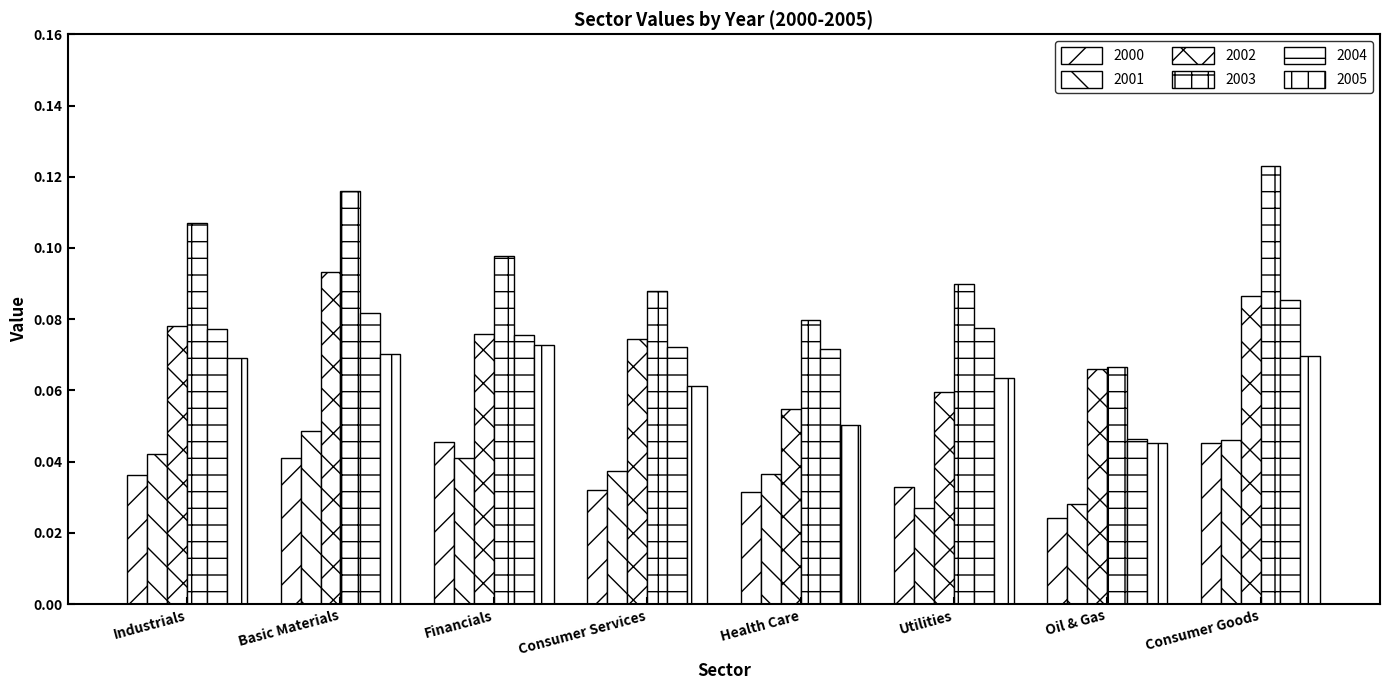

Does the chart contain stacked bars?

No